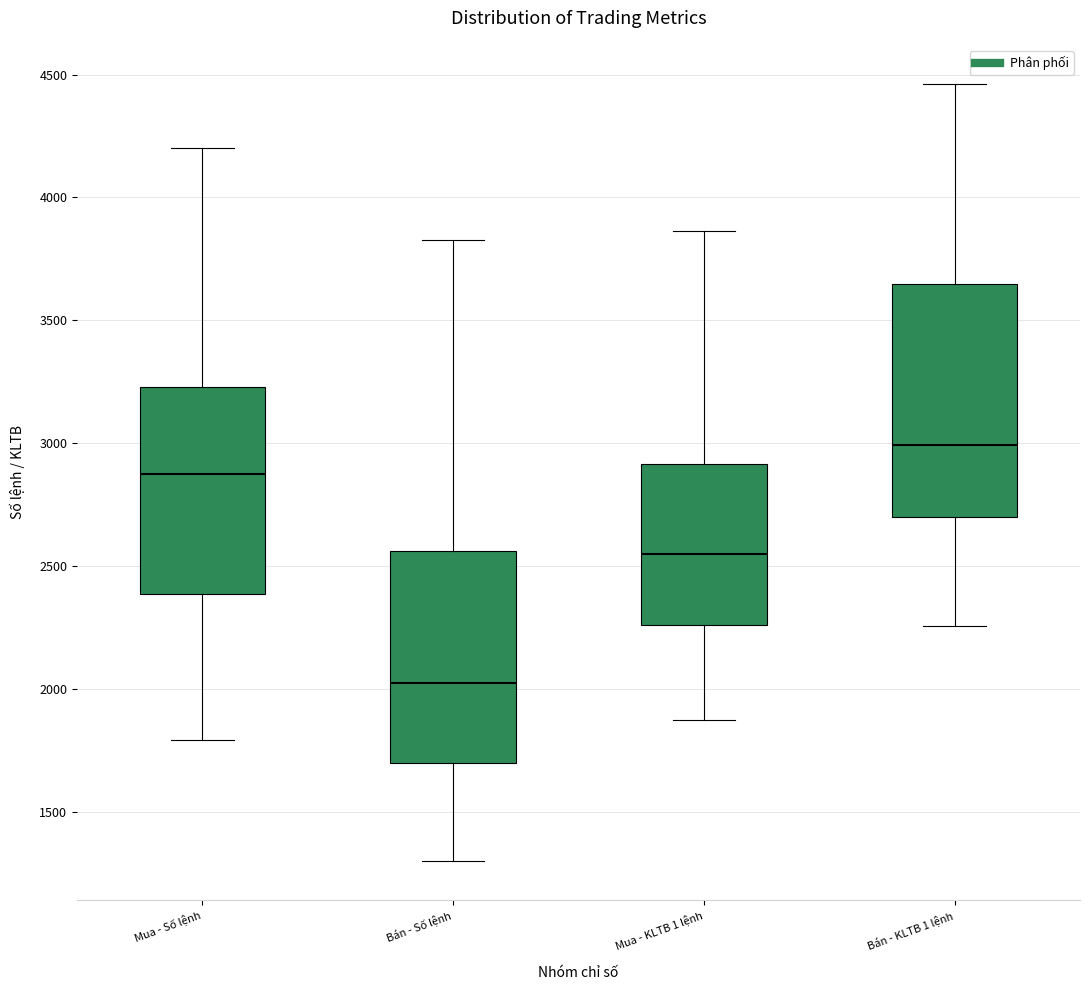

Reading left to right, read every box against the y-axis: the position of its median line, the range the box covers, and the ends of its whiskers. The values are not printed on the chart, so give them approximately, as read against the axis.

Mua - Số lệnh: median 2850, box 2400 to 3250, whiskers 1800 to 4200
Bán - Số lệnh: median 2050, box 1700 to 2550, whiskers 1300 to 3850
Mua - KLTB 1 lệnh: median 2550, box 2250 to 2900, whiskers 1850 to 3850
Bán - KLTB 1 lệnh: median 3000, box 2700 to 3650, whiskers 2250 to 4450